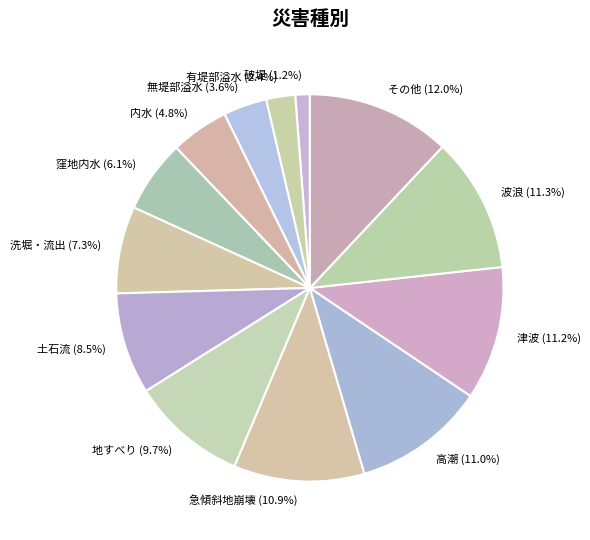

To the nearest percent, what percentage of the pie is 破堤?

1%